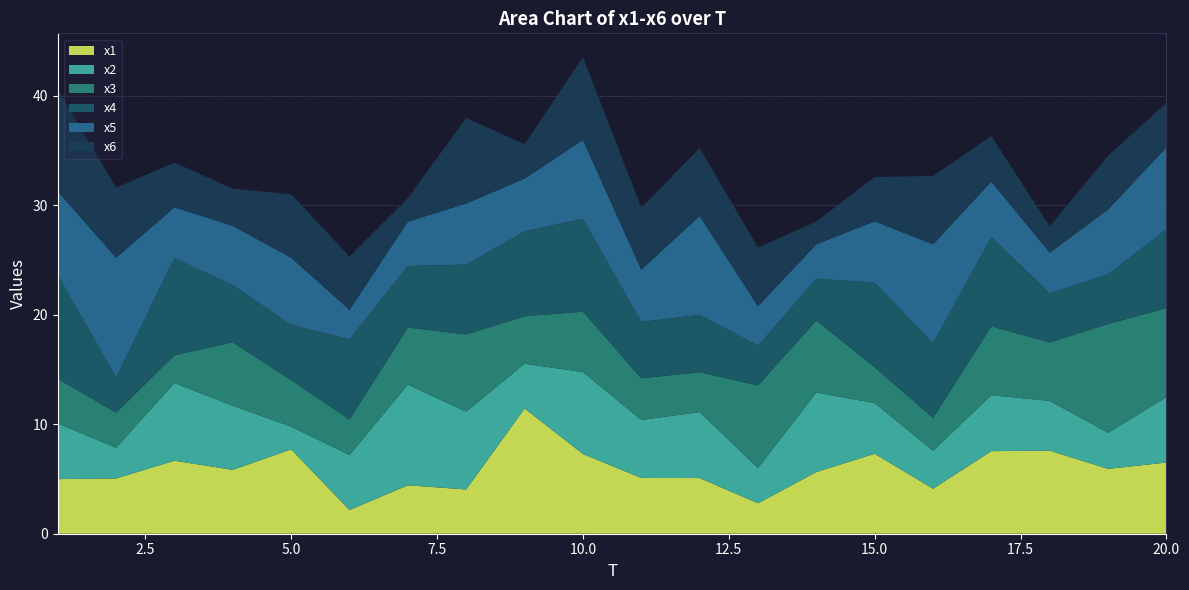

Reading right to left, list all the values displayed in this chart.

x1: 6.5	5.9	7.6	7.5	4.1	7.3	5.6	2.8	5.1	5.1	7.3	11.4	4.0	4.4	2.2	7.7	5.8	6.7	5.0	5.0
x2: 6.0	3.3	4.5	5.1	3.5	4.6	7.3	3.2	6.0	5.3	7.5	4.1	7.1	9.2	5.0	2.1	5.9	7.1	2.8	5.1
x3: 8.1	9.9	5.3	6.3	3.0	3.3	6.6	7.5	3.6	3.8	5.5	4.3	7.1	5.2	3.2	4.3	5.8	2.5	3.2	4.1
x4: 7.2	4.6	4.5	8.2	6.8	7.7	3.8	3.6	5.3	5.2	8.5	7.8	6.4	5.6	7.3	5.0	5.2	8.9	3.2	9.5
x5: 7.5	5.9	3.7	5.1	9.0	5.6	3.1	3.6	9.0	4.8	7.2	4.8	5.6	4.0	2.7	6.1	5.4	4.6	10.9	7.6
x6: 4.1	4.9	2.4	4.2	6.2	4.0	2.1	5.4	6.2	5.7	7.6	3.1	7.8	2.2	4.9	5.8	3.4	4.1	6.4	9.3